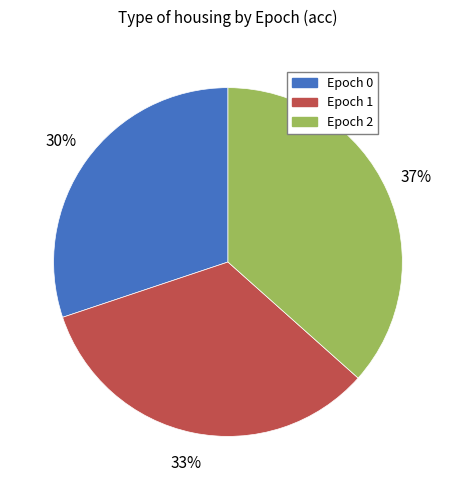

How many segments does this pie chart have?

3